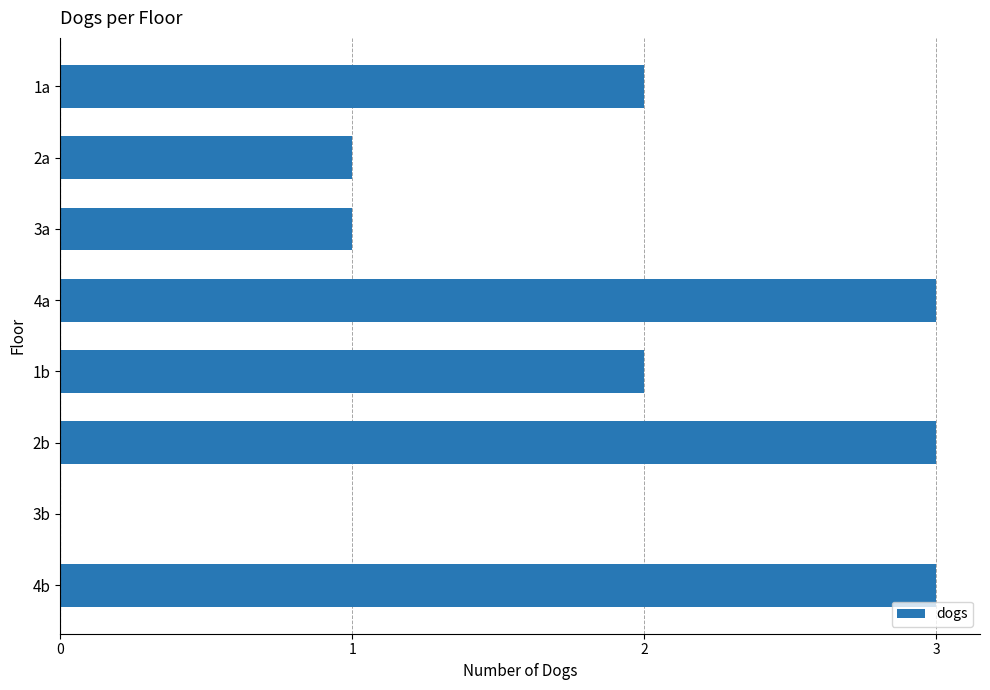

What is the average value?

2